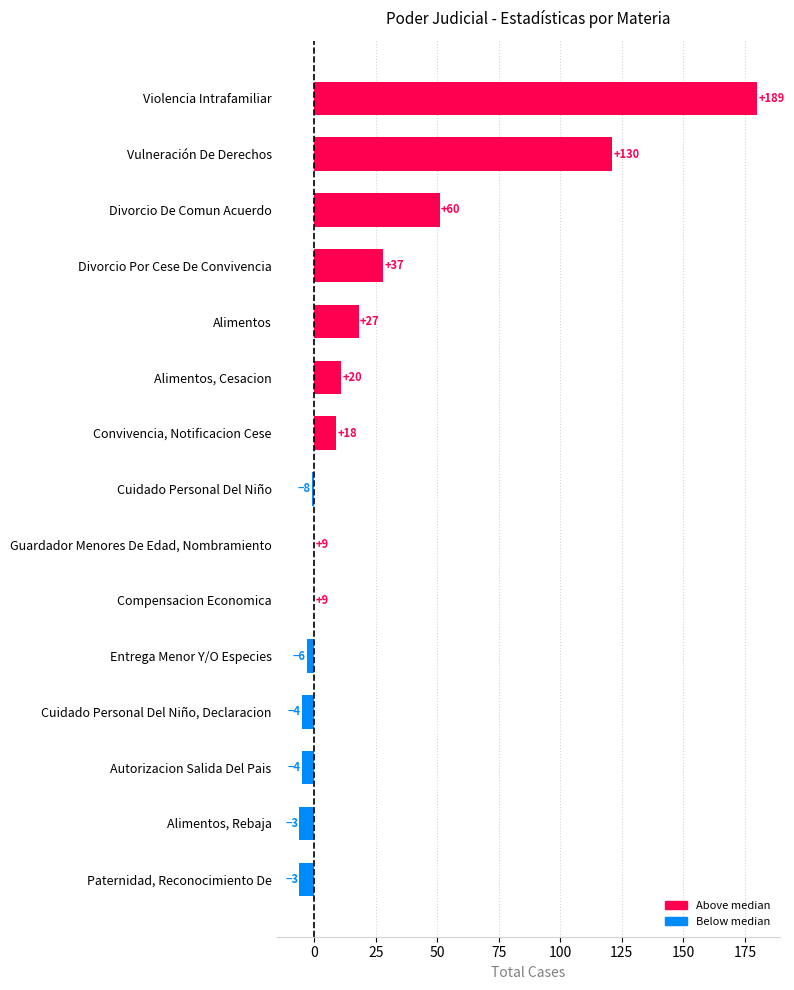

What is the maximum value shown in the chart?

180